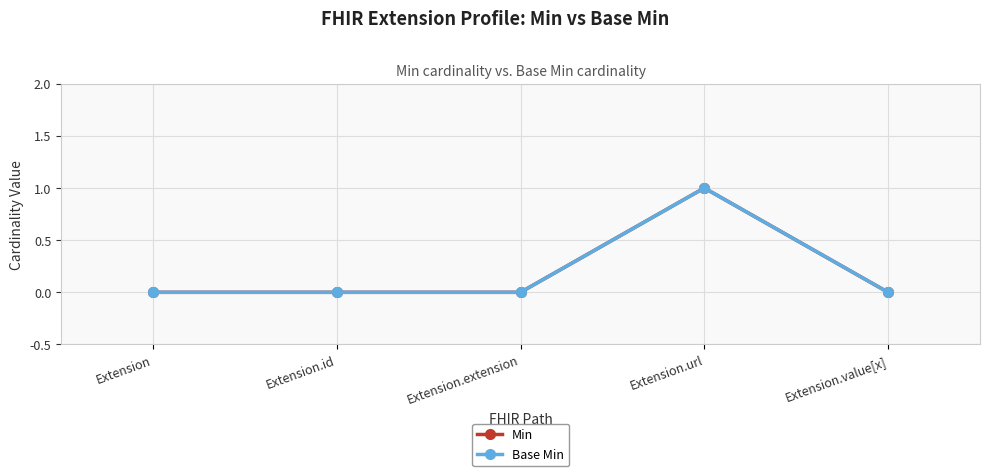

Does the chart have visible grid lines?

Yes